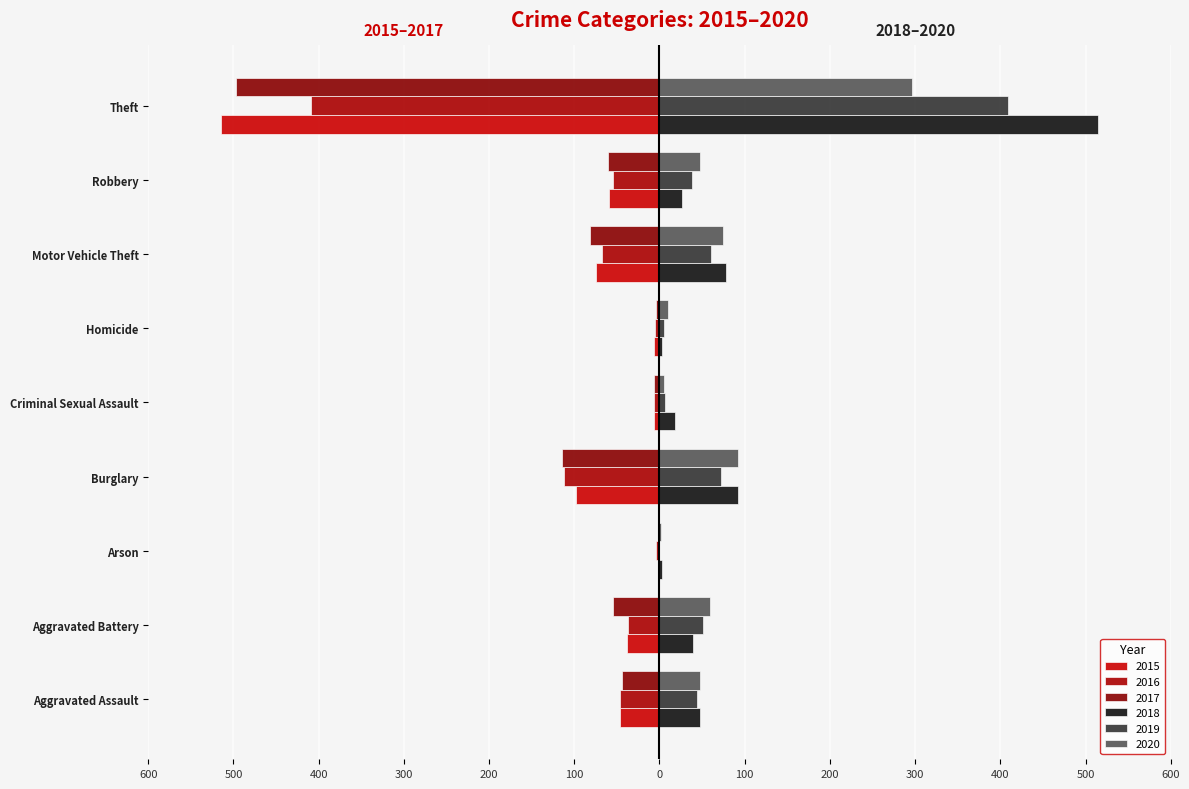

What is the total value across all series at Theft?

-201